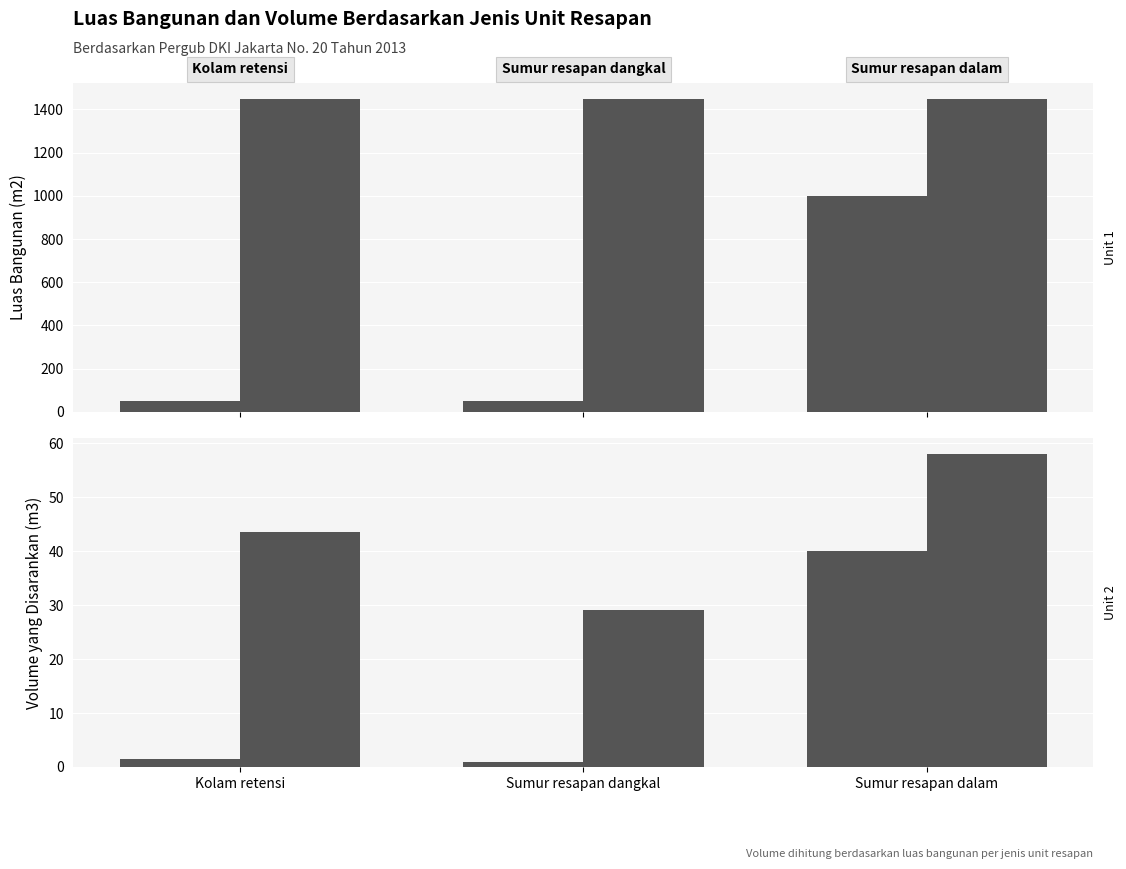

List the labels in order of Unit 1 (Luas 50 m2) value, smallest first.

Kolam retensi, Sumur resapan dangkal, Sumur resapan dalam